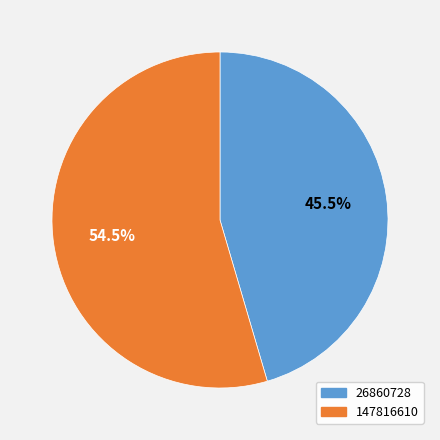

What is the total percentage of 147816610 and 26860728?

100.0%